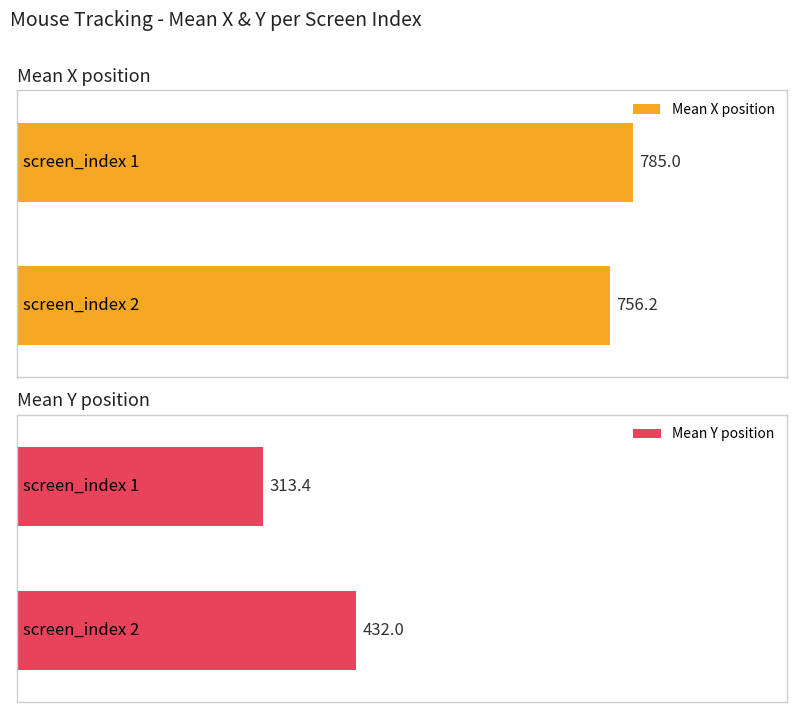

Are the bars horizontal?

Yes